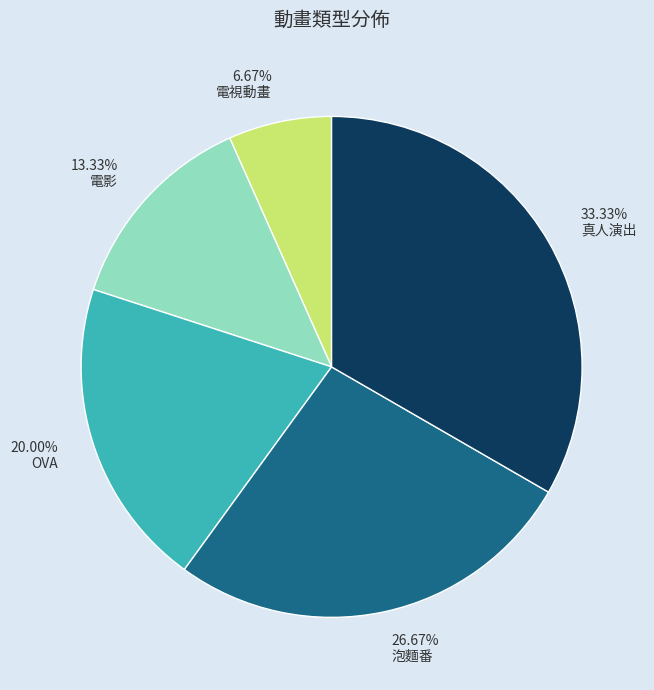

What percentage is the 泡麵番 slice, to the nearest percent?

27%